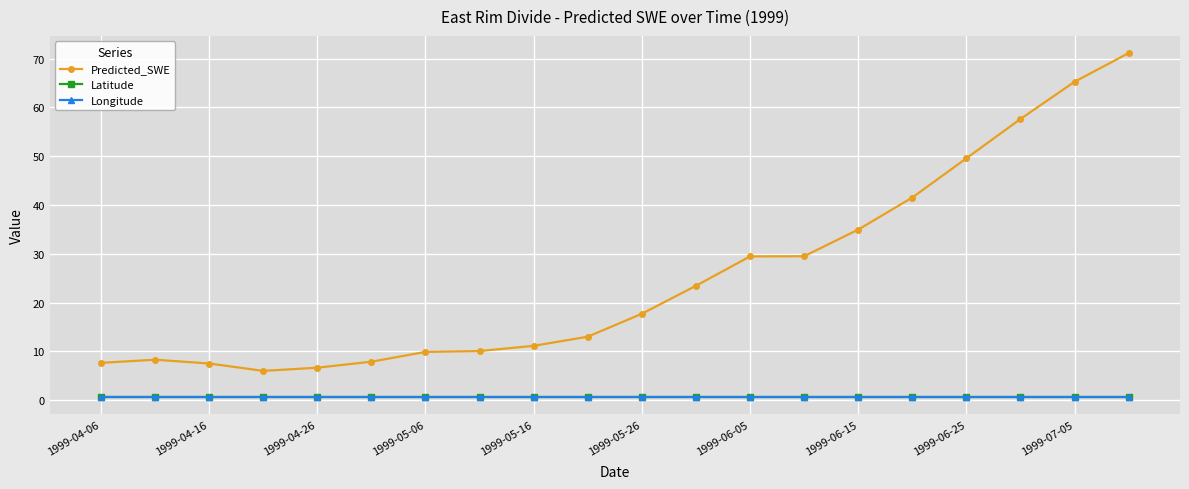

What is the average value of the Predicted_SWE series?

25.4